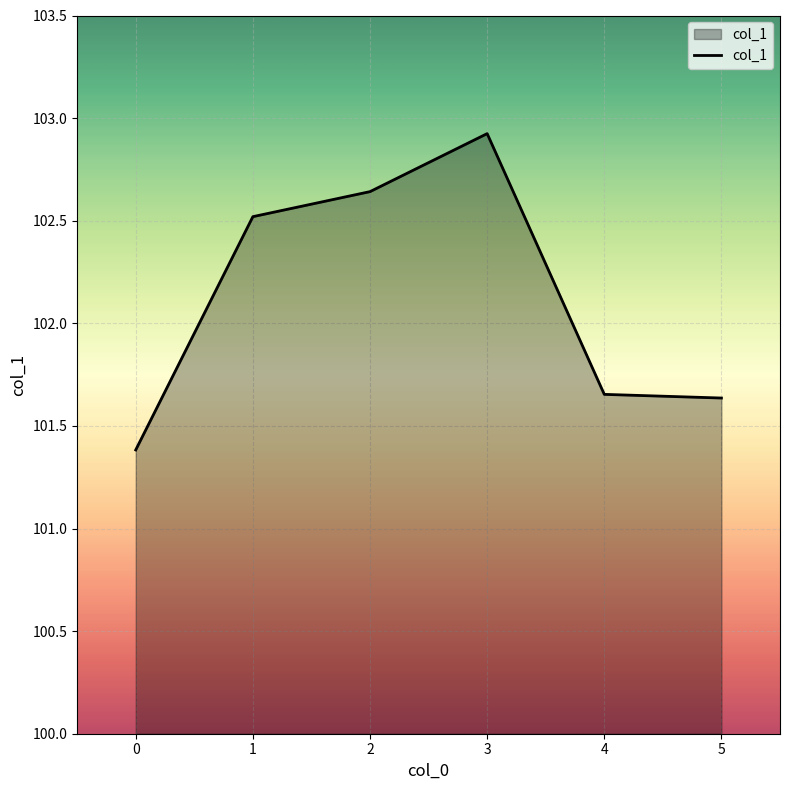

Which category has the highest value across all series?

3